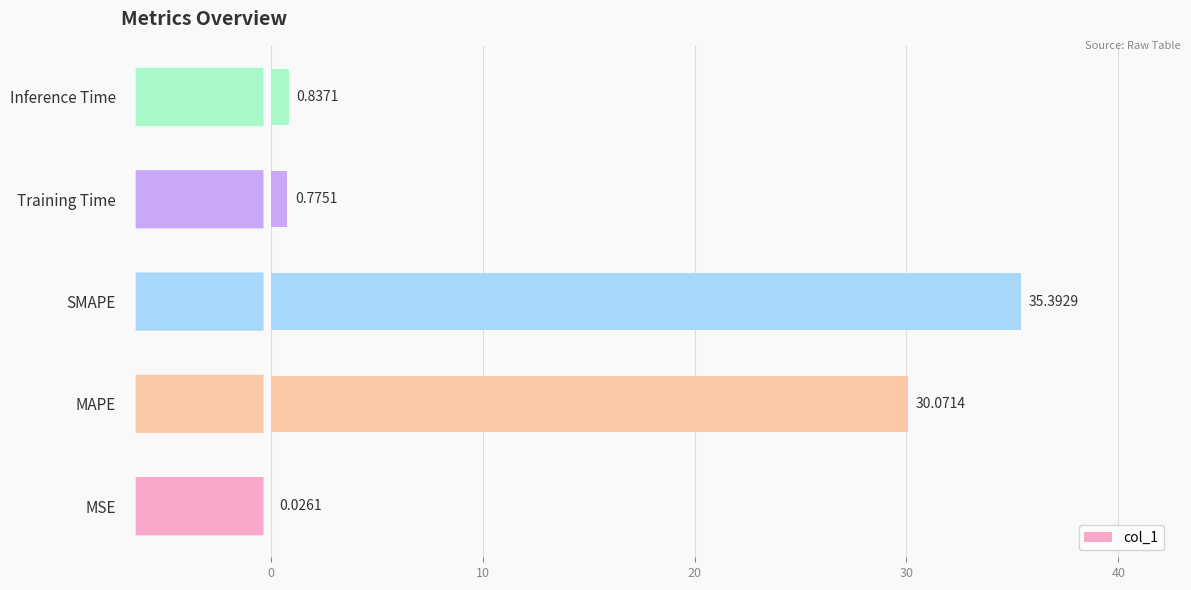

What is the sum of all values?

67.1